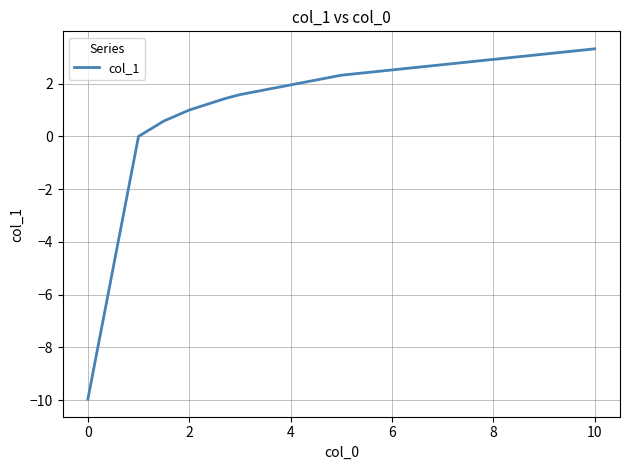

What is the difference between the maximum and second lowest values?

3.3